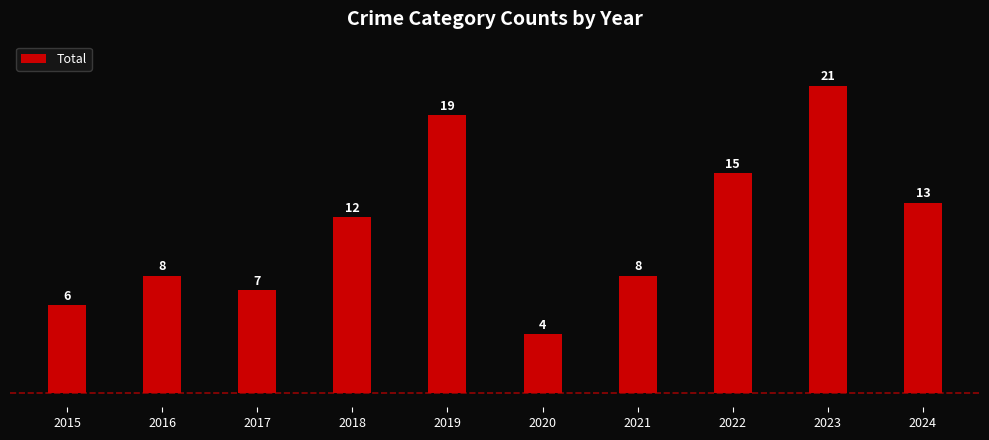

The value at 2021 is 8. True or false?

True